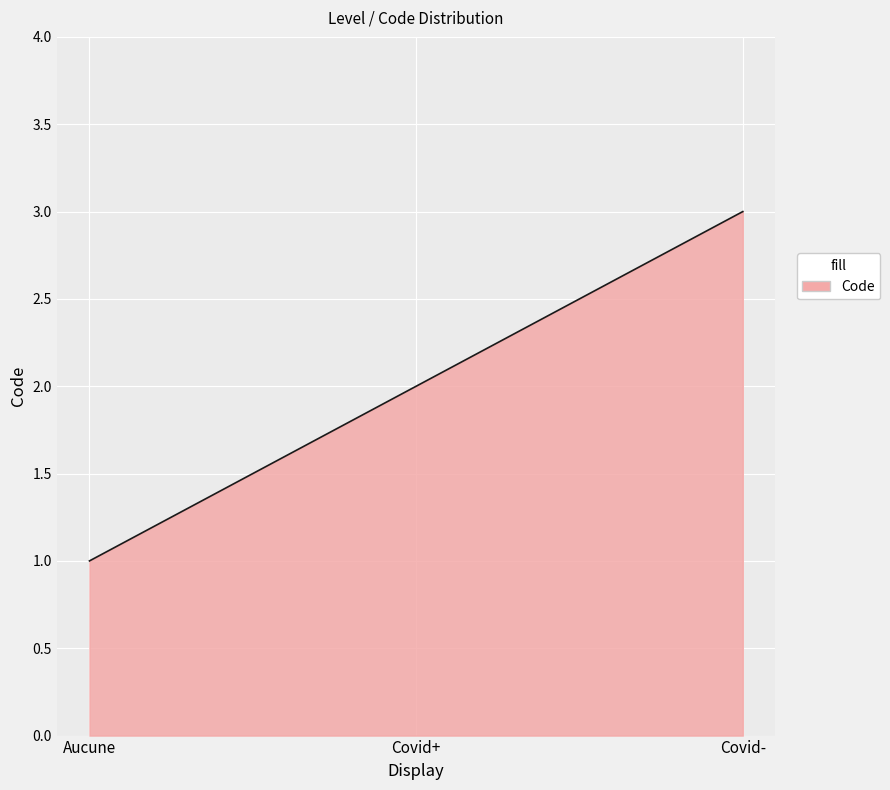

What position from the left is Covid+?

2